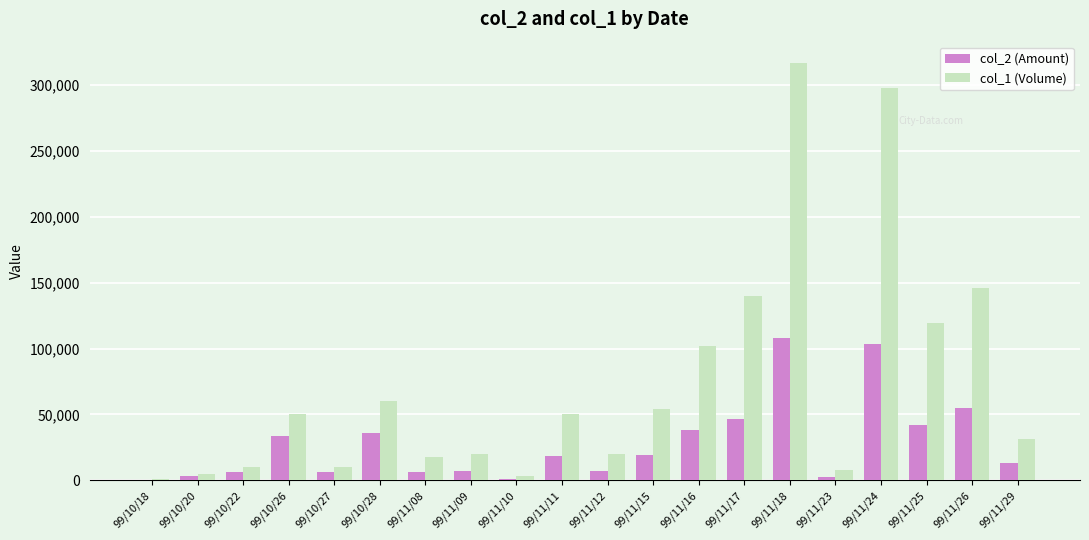

What is the maximum value shown in the chart?

317000